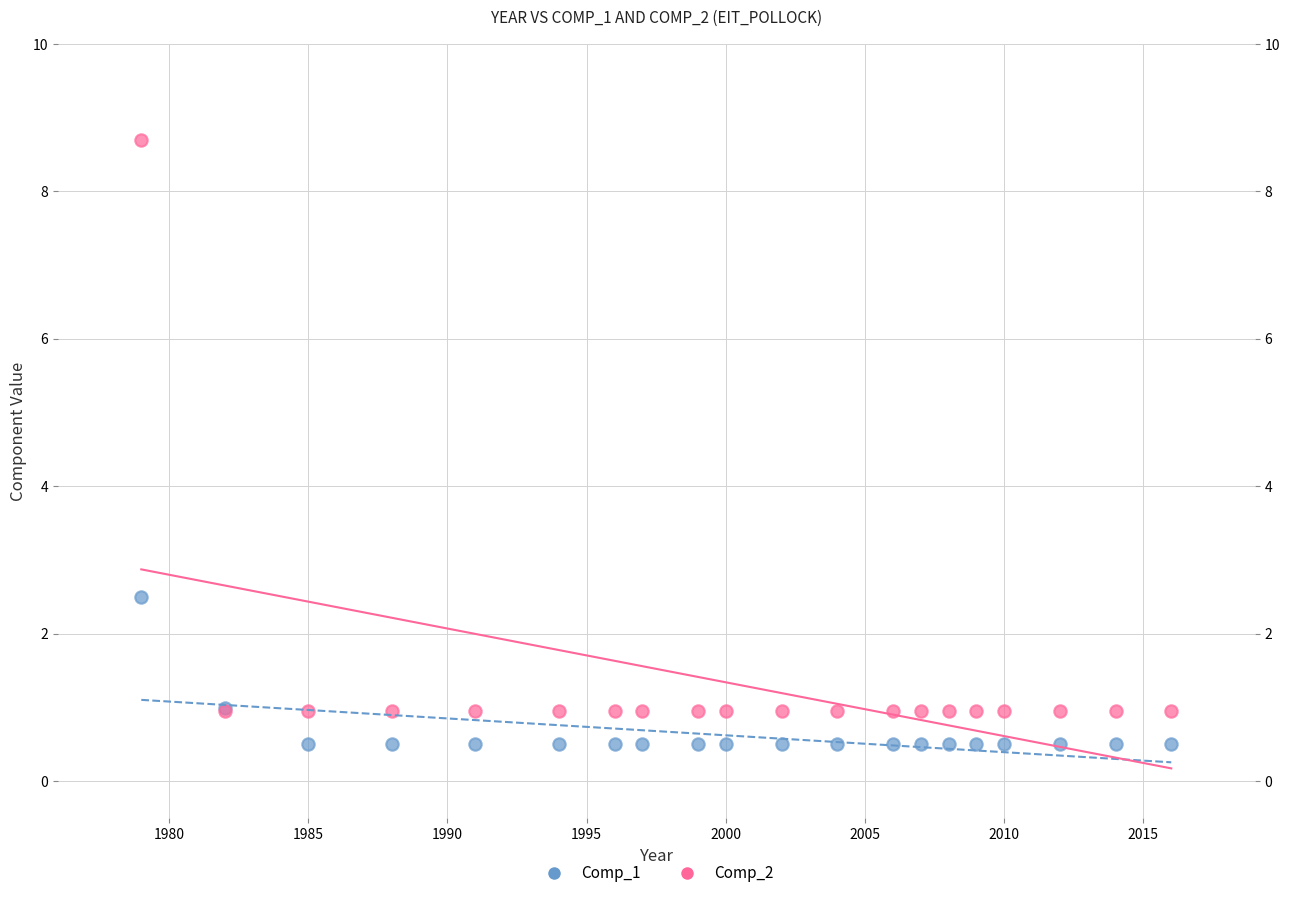

Across all series, what Y value is closest to 4?

2.5